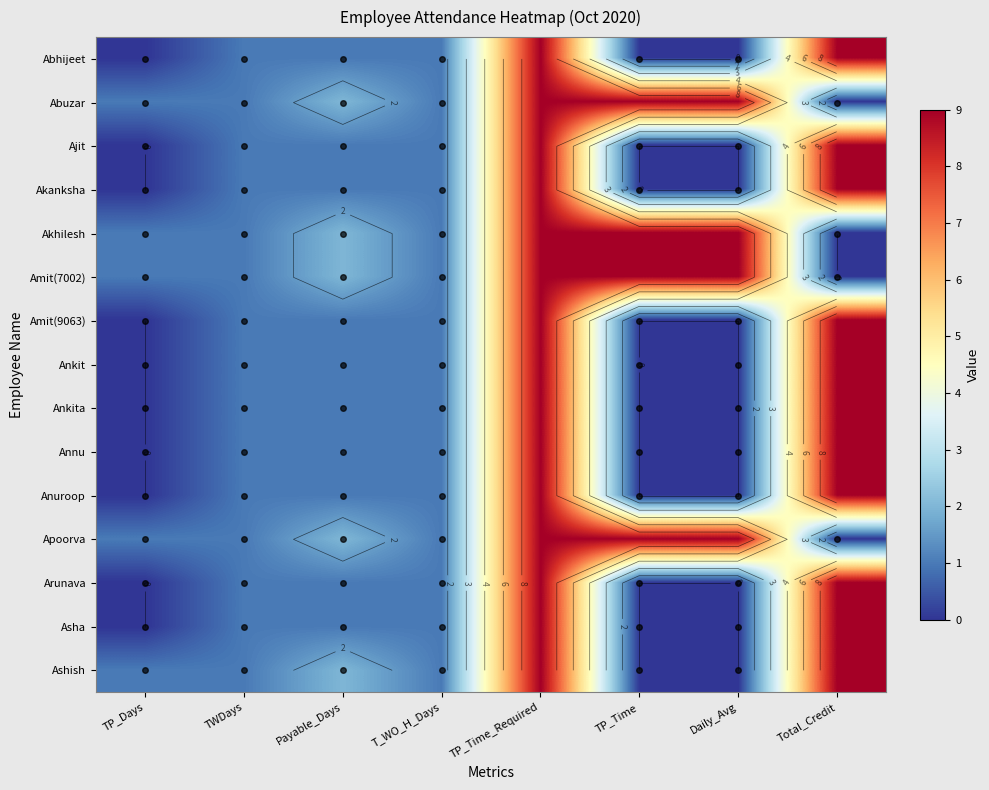

How many values in the Amit(9063) series are below 1?

3